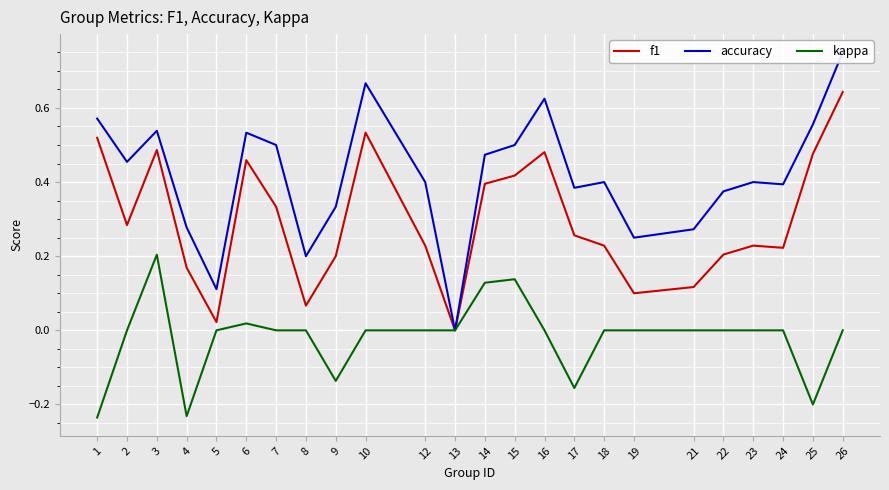

Which series has the largest total across all categories?

accuracy